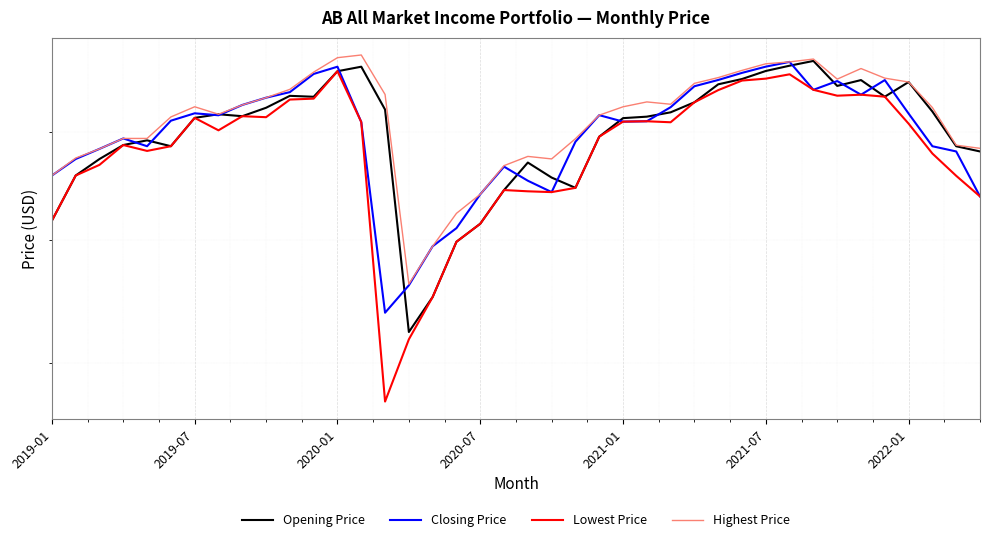

How many data points in Highest Price are less than 9?

15